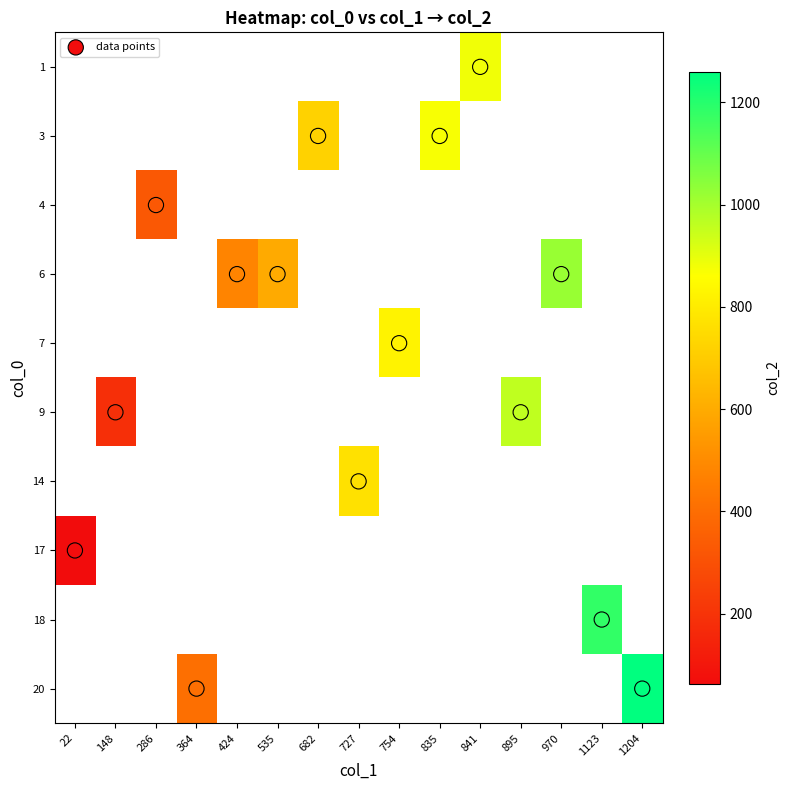

Which category has the lowest value in the data points series?

841